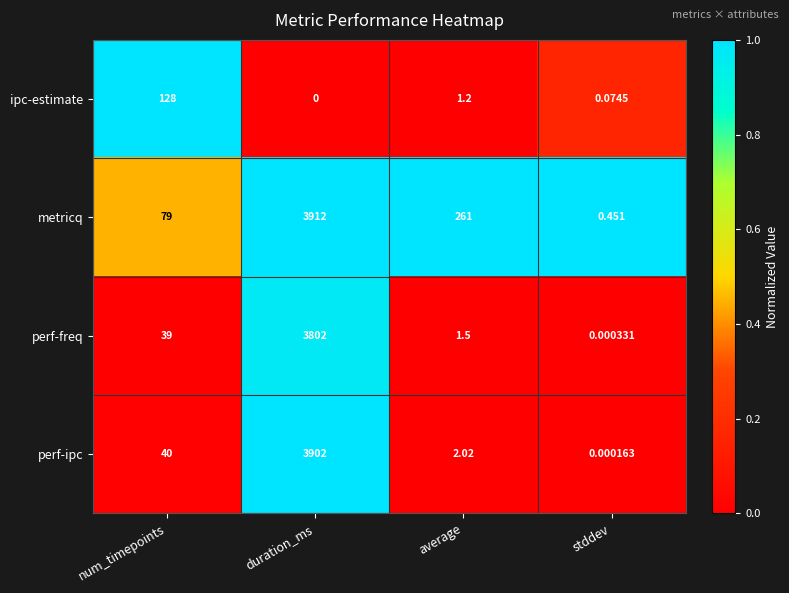

What is the spread (max minus min) of values at num_timepoints?

89.0